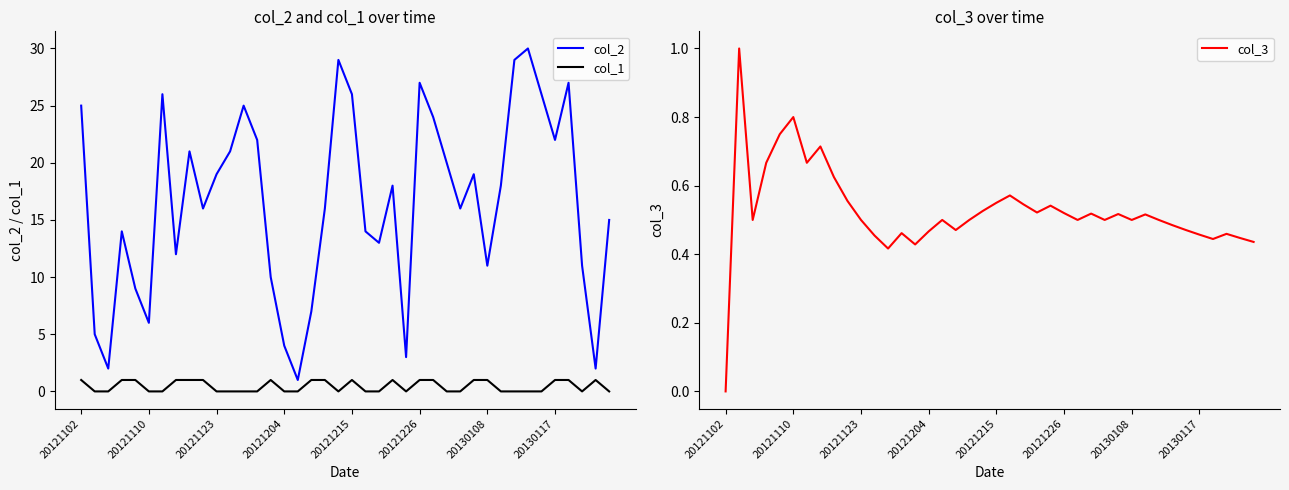

What is the total value across all series at 12?

25.4